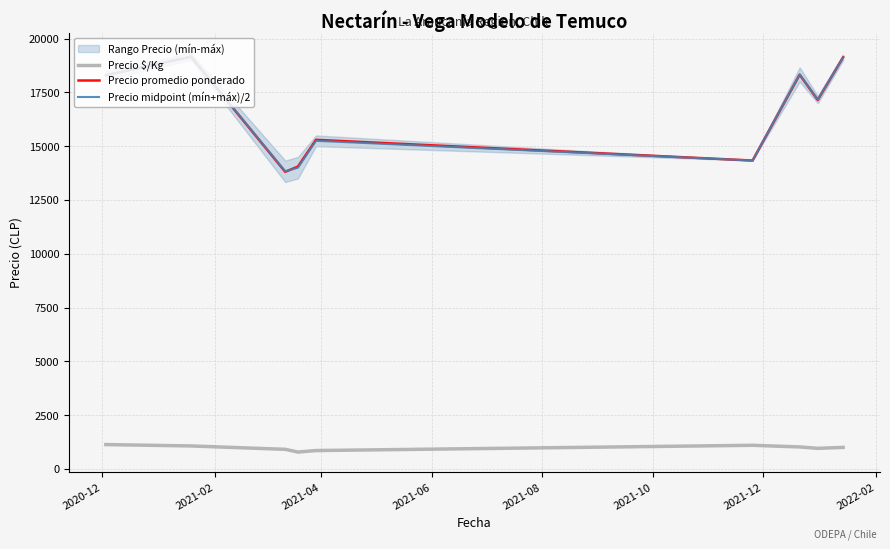

What is the maximum value for Precio promedio ponderado?

19156.0